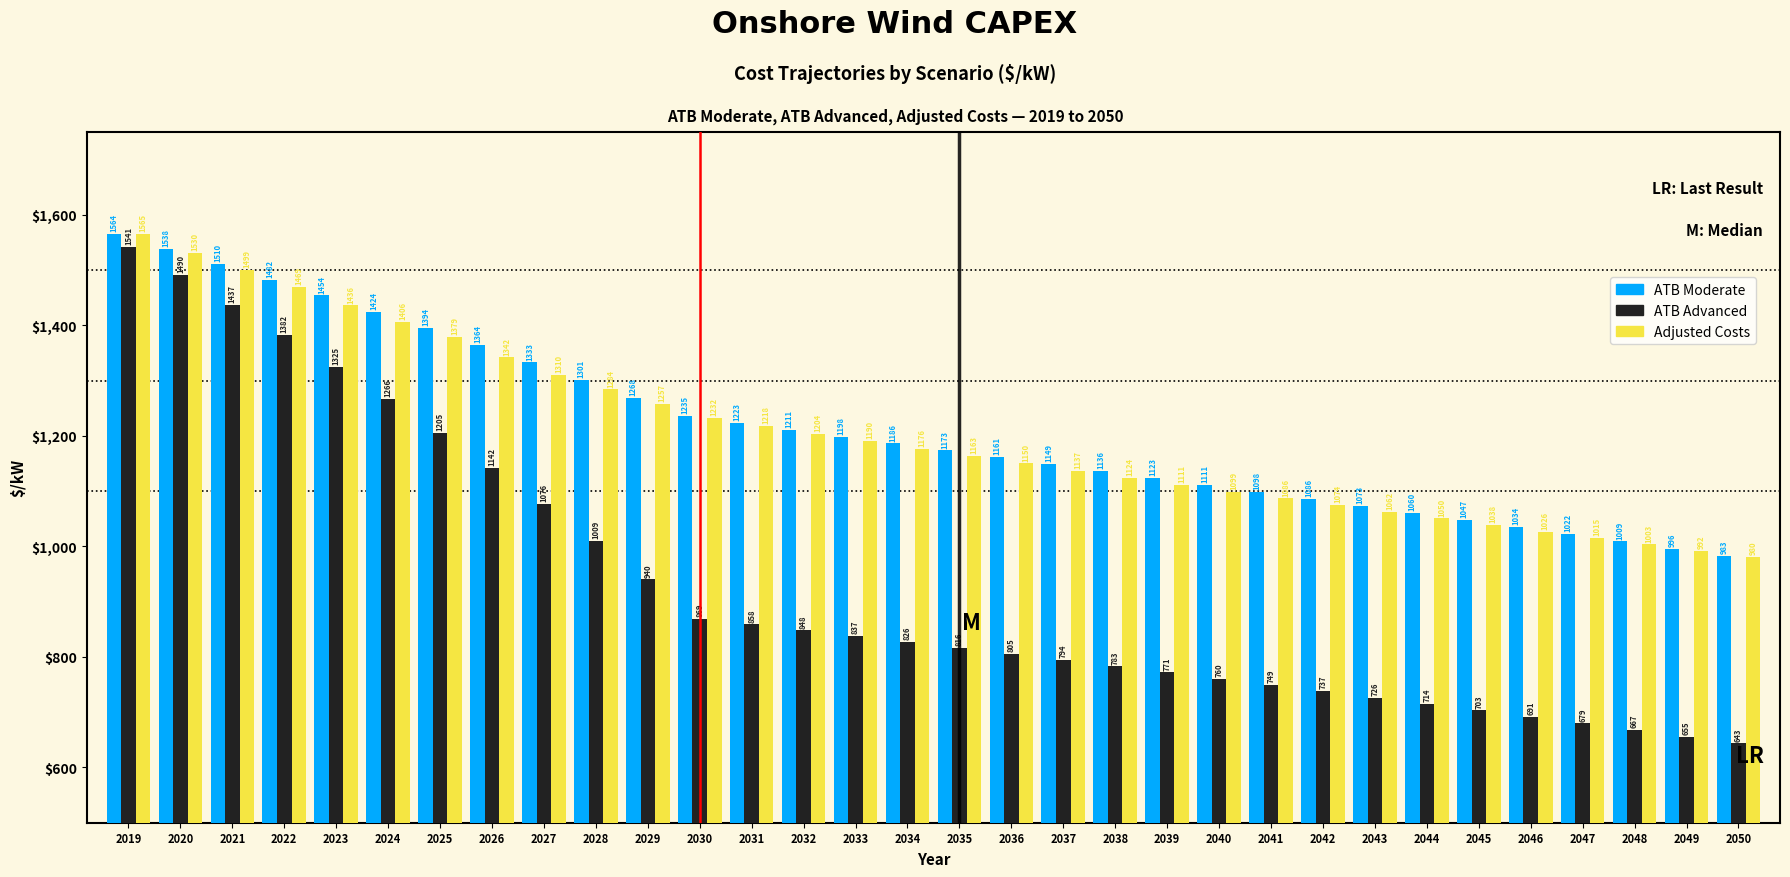

At how many categories does at least one series exceed 1398?

6